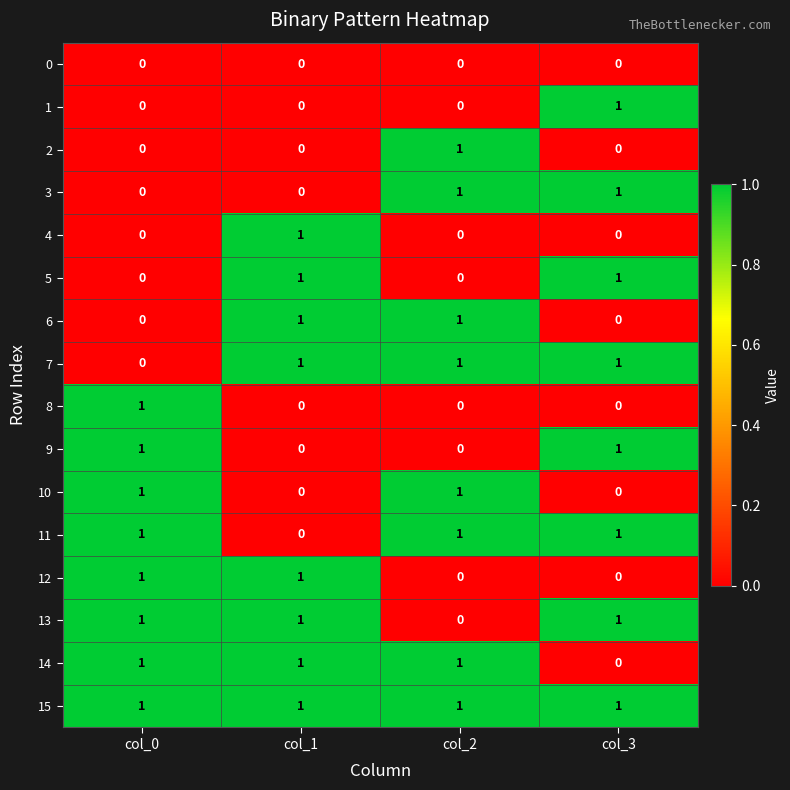

How many data points does each series have?

4